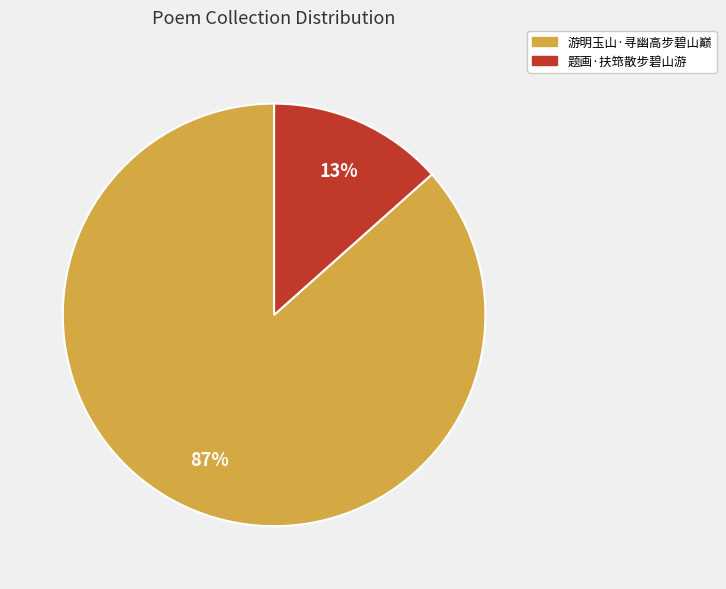

Do 题画·扶筇散步碧山游 and 游明玉山·寻幽高步碧山巅 together represent more than half of the pie?

Yes